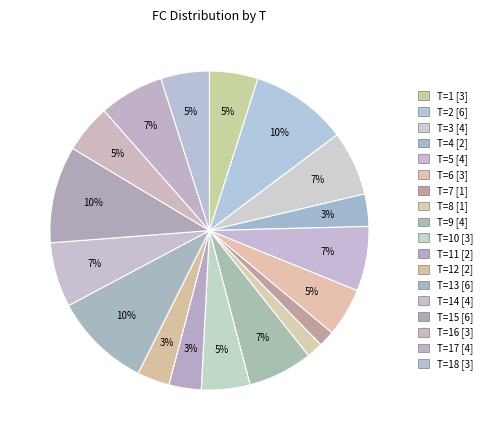

How many slices are in this pie chart?

18